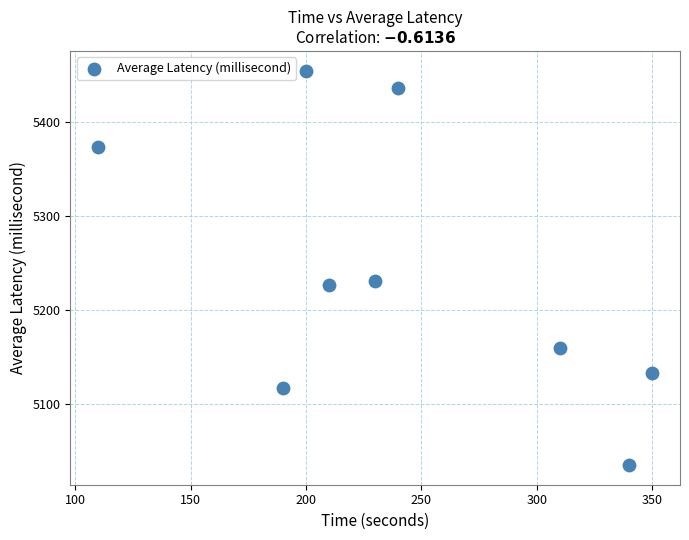

What is the range of Y values (max minus min)?

418.6